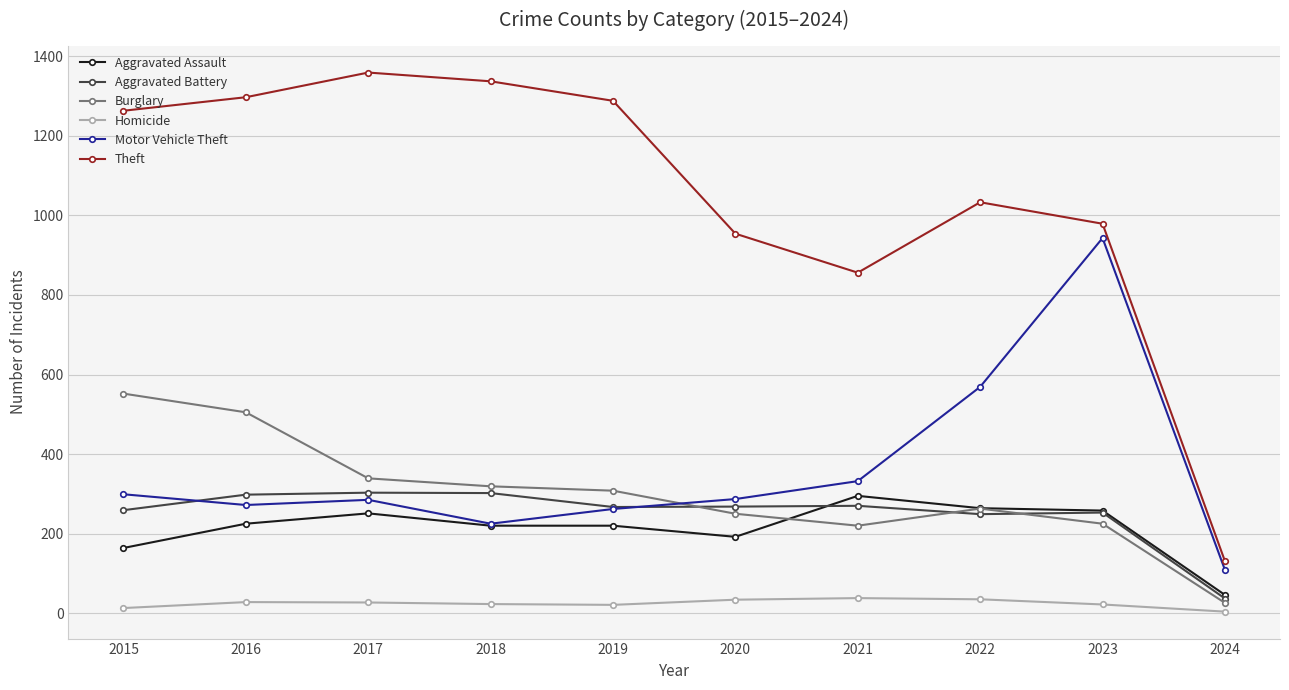

Is it true that Aggravated Battery equals 441 at 2019?

False